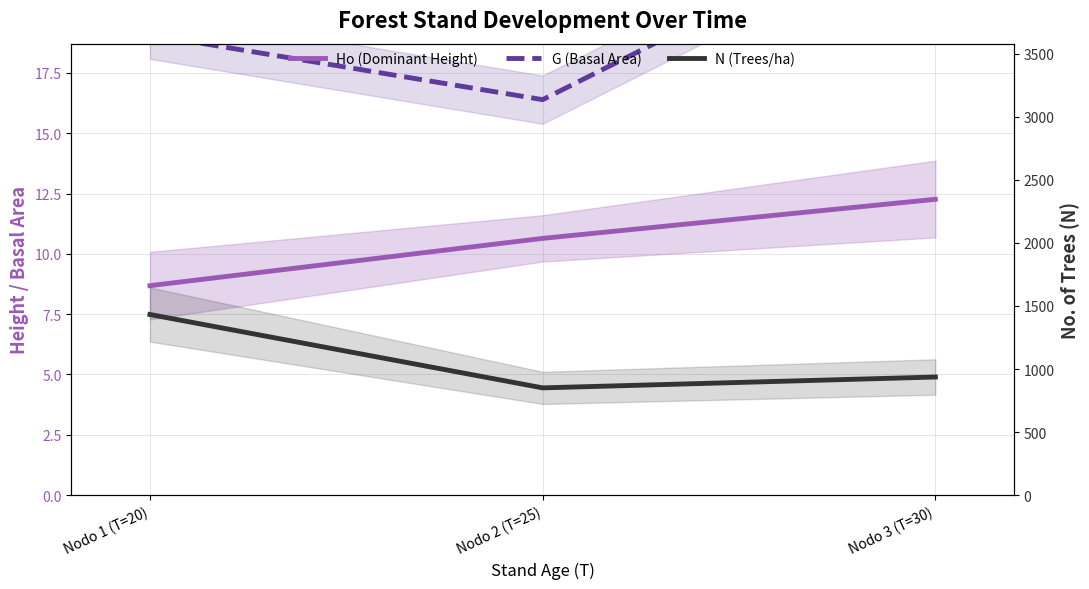

Rank the series at Nodo 1 (T=20) from lowest to highest value.

Ho (Dominant Height), G (Basal Area), N (Trees/ha)